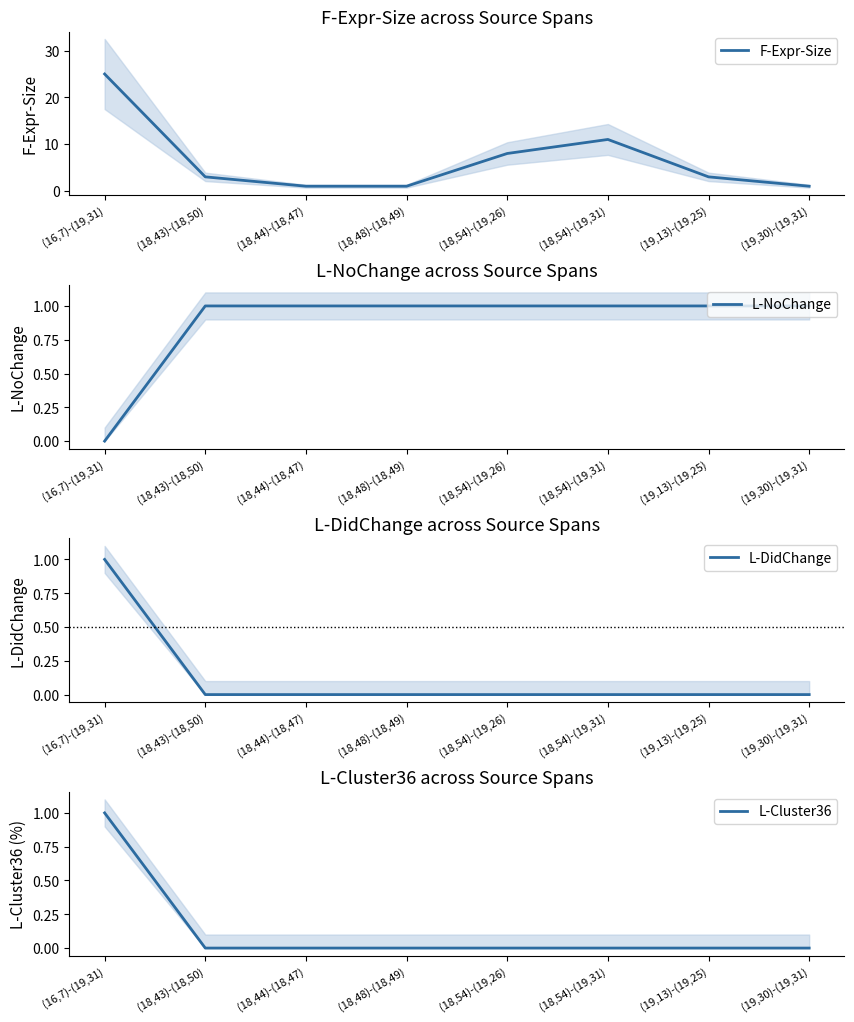

How many positive values does the L-Cluster36 series have?

1